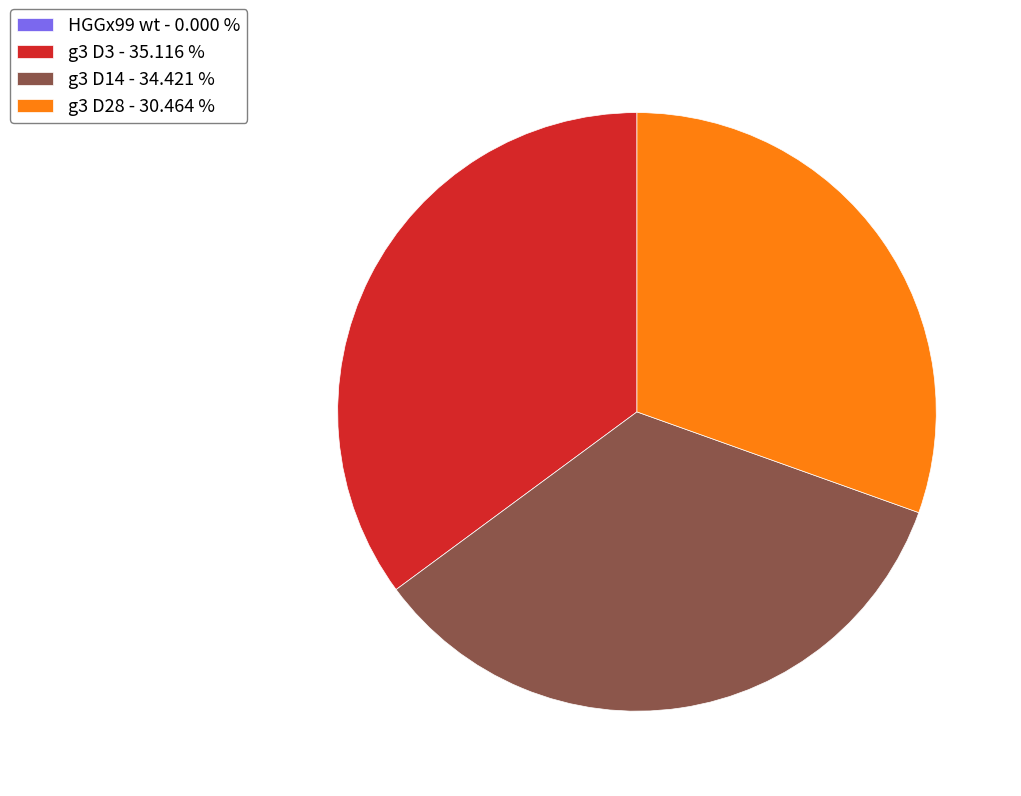

Combined, do g3 D14 - 34.421 % and g3 D28 - 30.464 % account for over 50%?

Yes